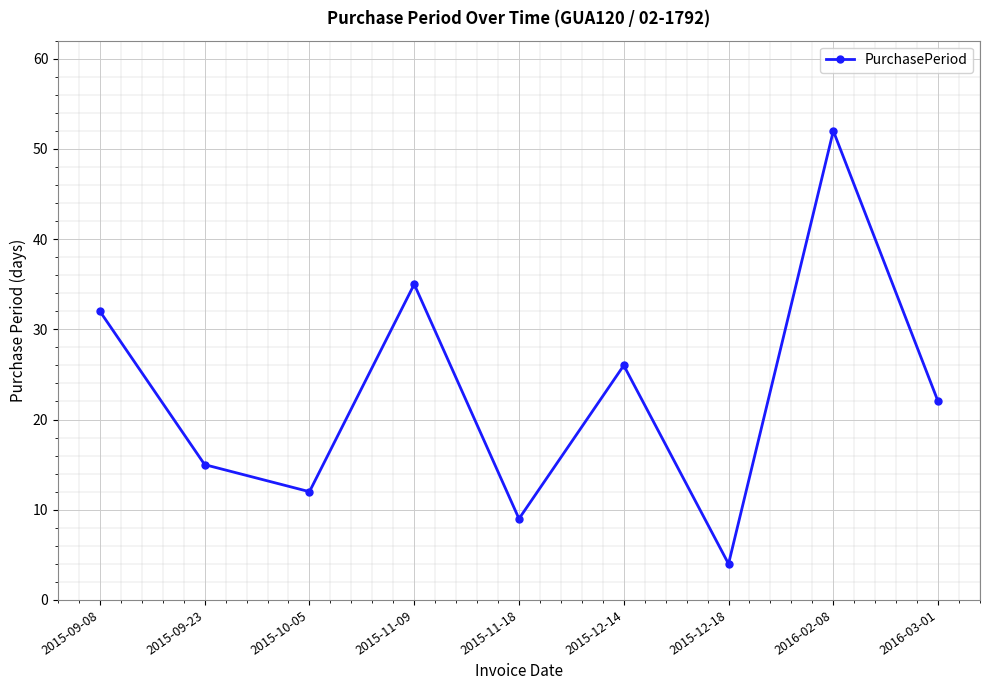

Rank the categories by value from highest to lowest.

2016-02-08, 2015-11-09, 2015-09-08, 2015-12-14, 2016-03-01, 2015-09-23, 2015-10-05, 2015-11-18, 2015-12-18